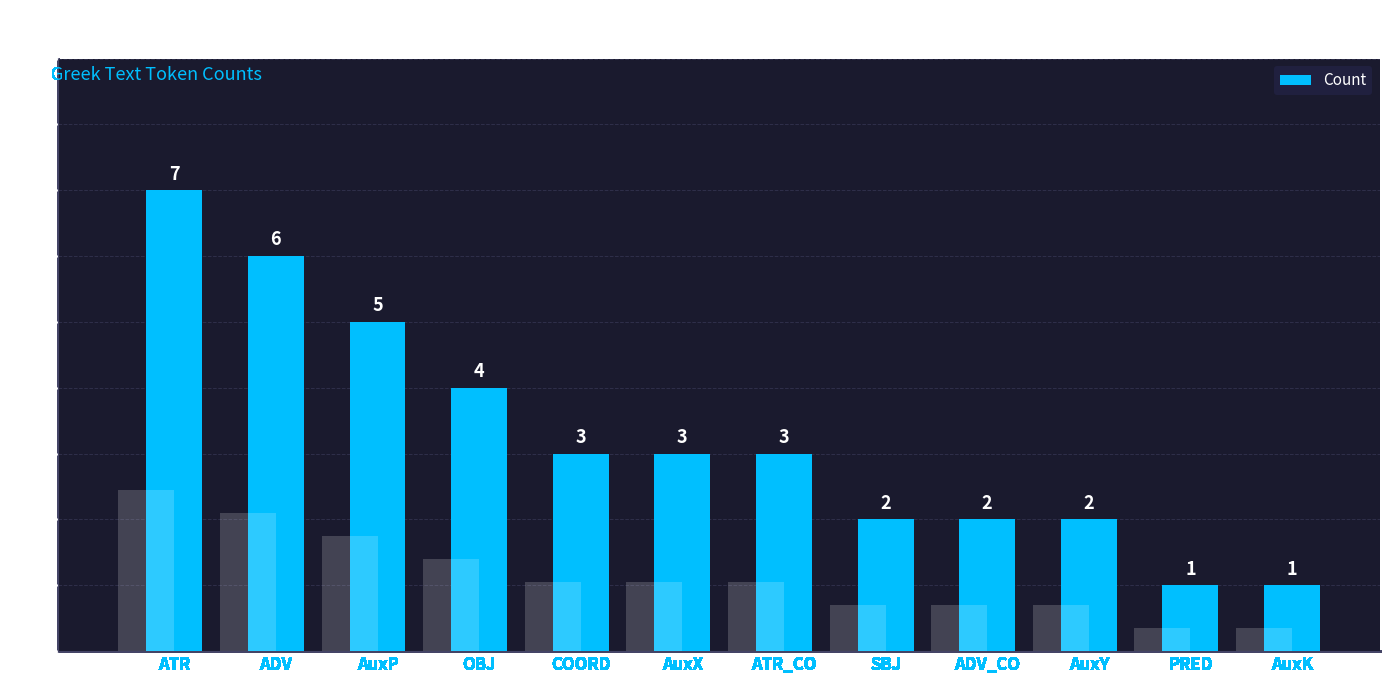

What is the change in value from AuxY to PRED?

-1